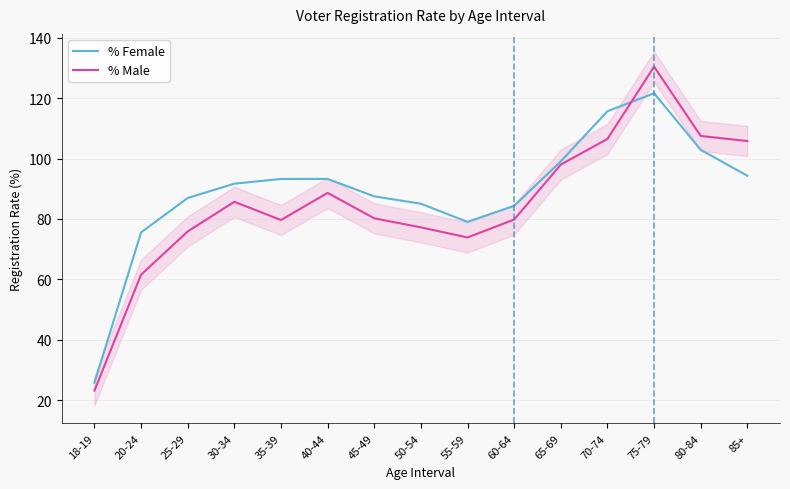

Between 45-49 and 18-19, which is larger?

45-49